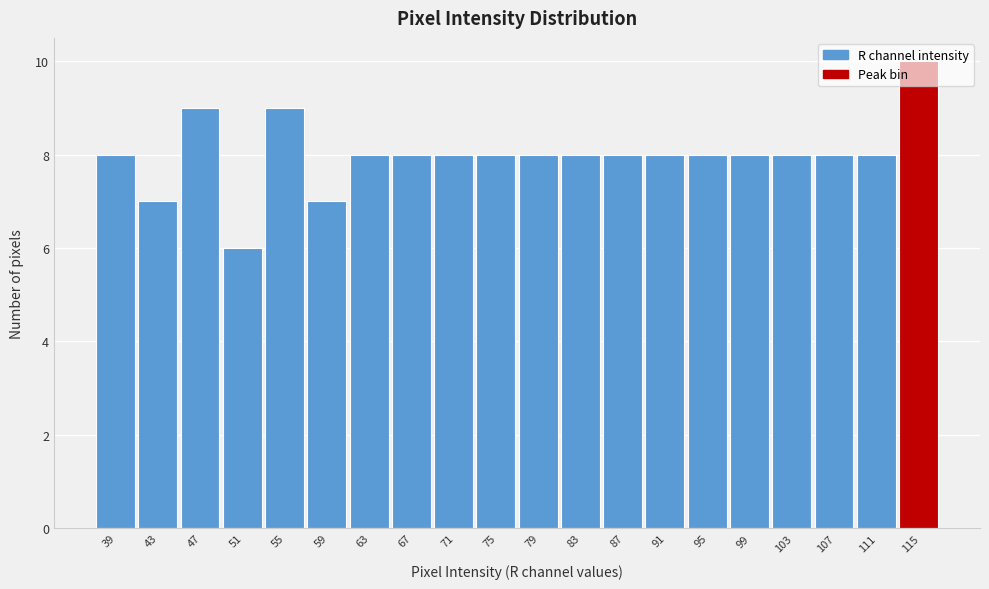

What is the difference between the maximum and minimum values?

4